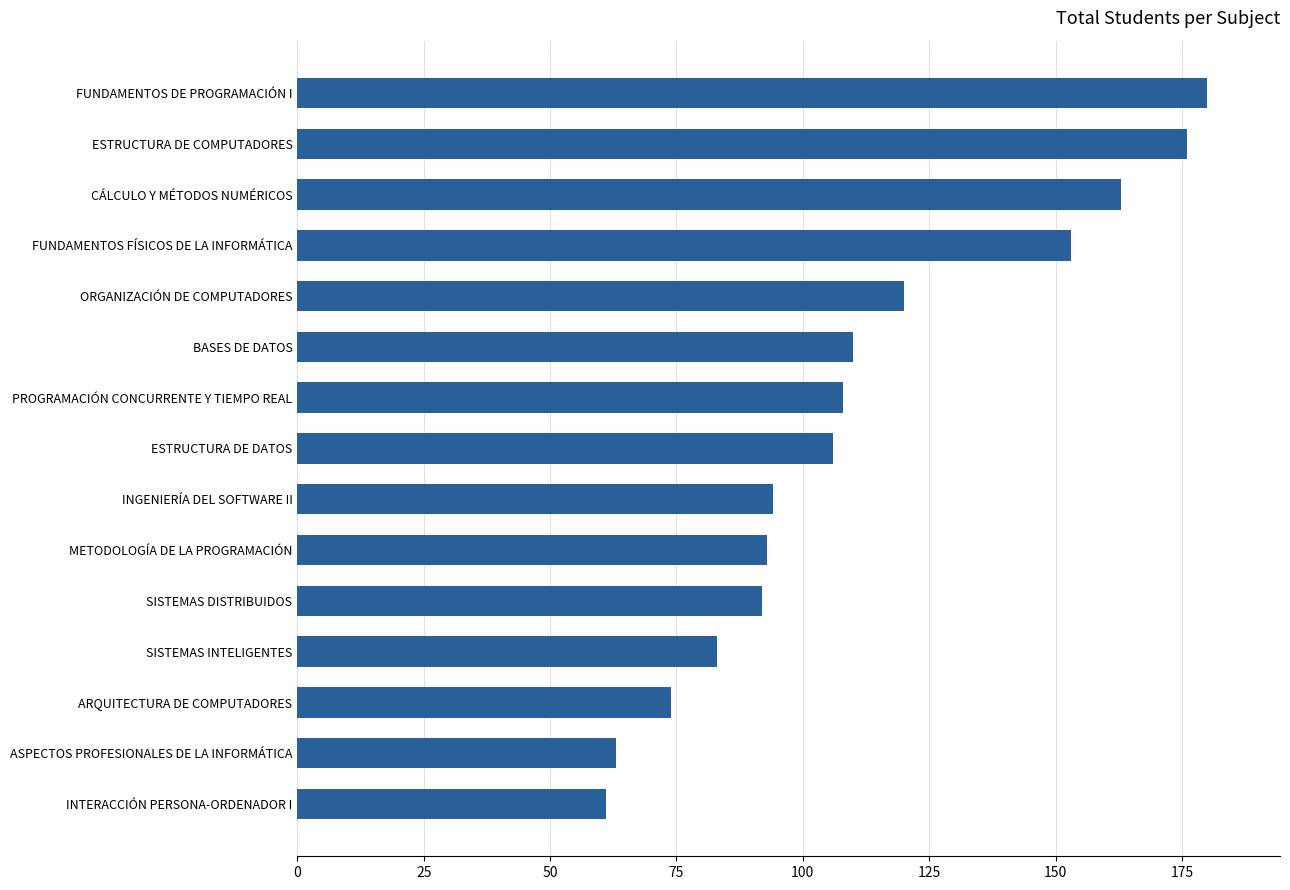

How many values are below 106?

7